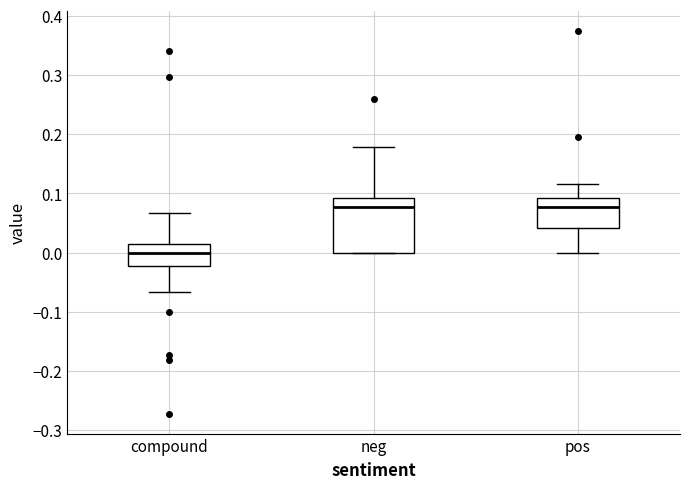

Reading left to right, transcribe this box plot: for each box, give where its median line is, the range the box spans, and where its two whiskers end, as read against the y-axis. The values are not printed on the chart, so give them approximately, as read against the axis.

compound: median 0.00, box -0.02 to 0.01, whiskers -0.07 to 0.07
neg: median 0.08, box 0.00 to 0.09, whiskers 0.00 to 0.18
pos: median 0.08, box 0.04 to 0.09, whiskers 0.00 to 0.12